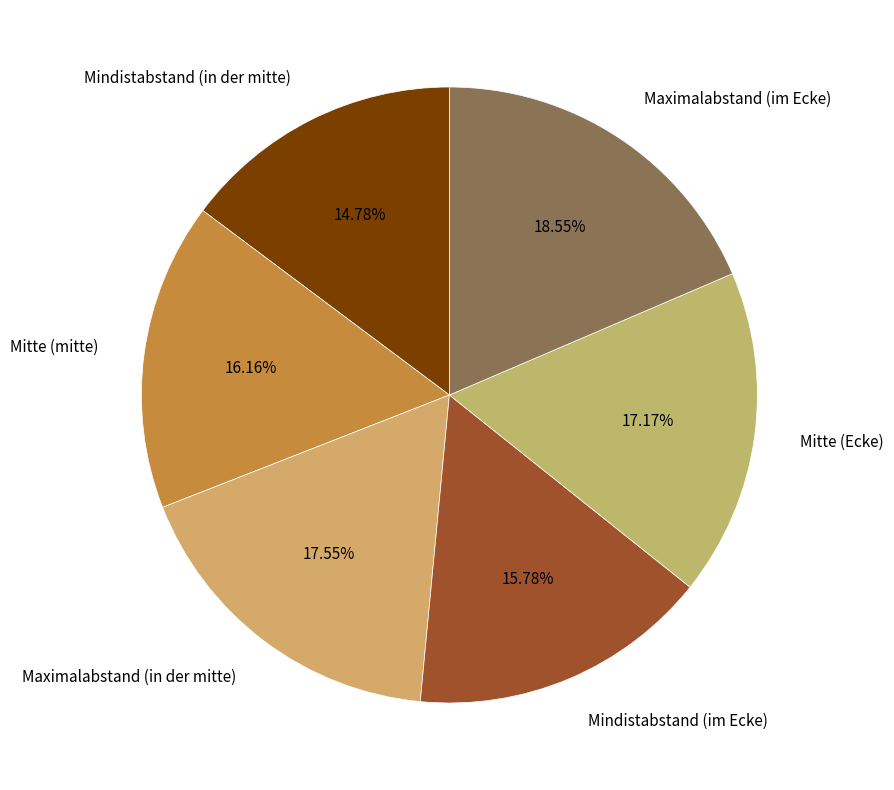

True or false: Maximalabstand (im Ecke) accounts for 19% of the total.

True